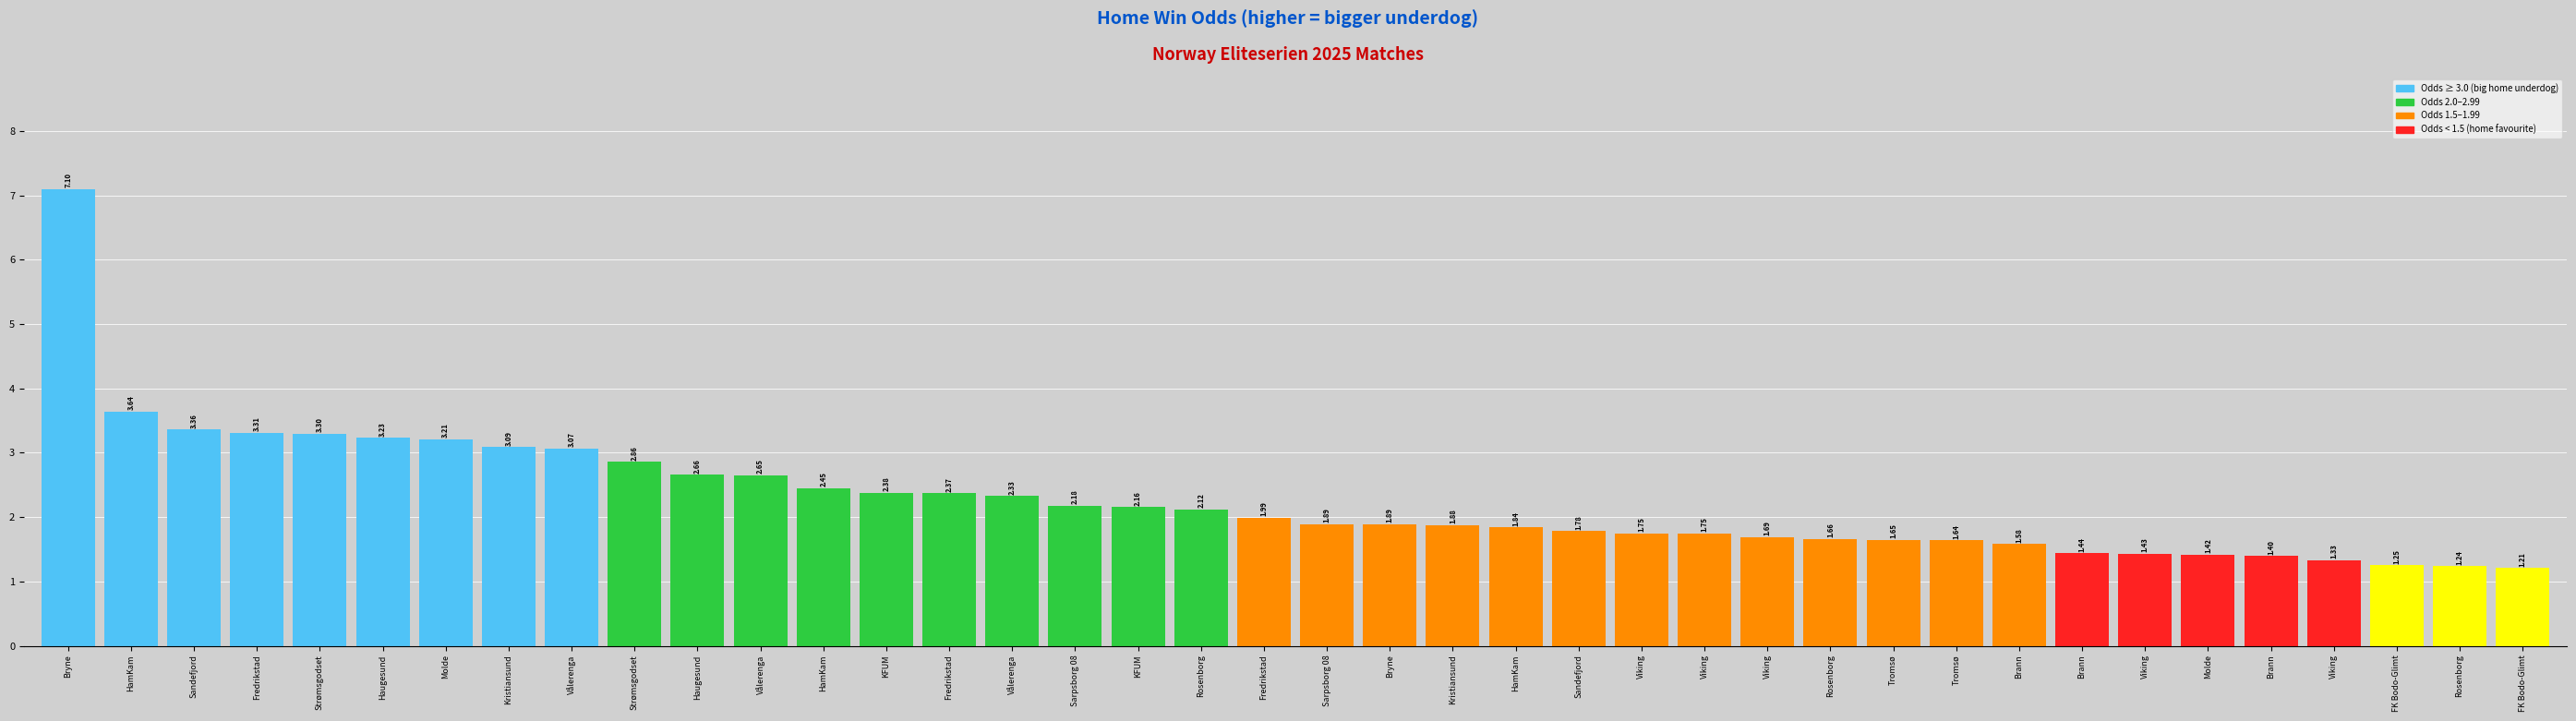

How many series are shown in this chart?

1